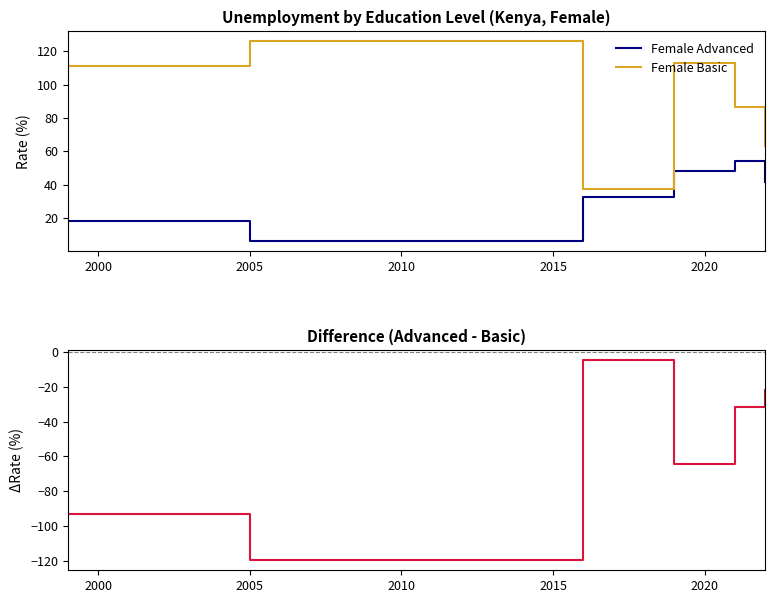

What is the lowest value of the Female Basic series?

37.5